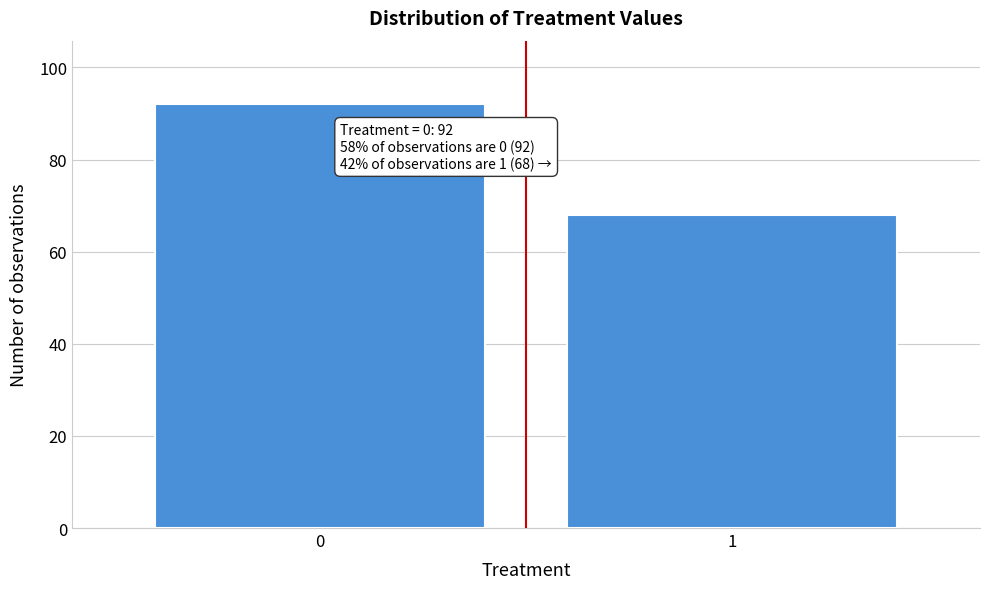

Reading left to right, extract all data points from this chart.

0=92	1=68